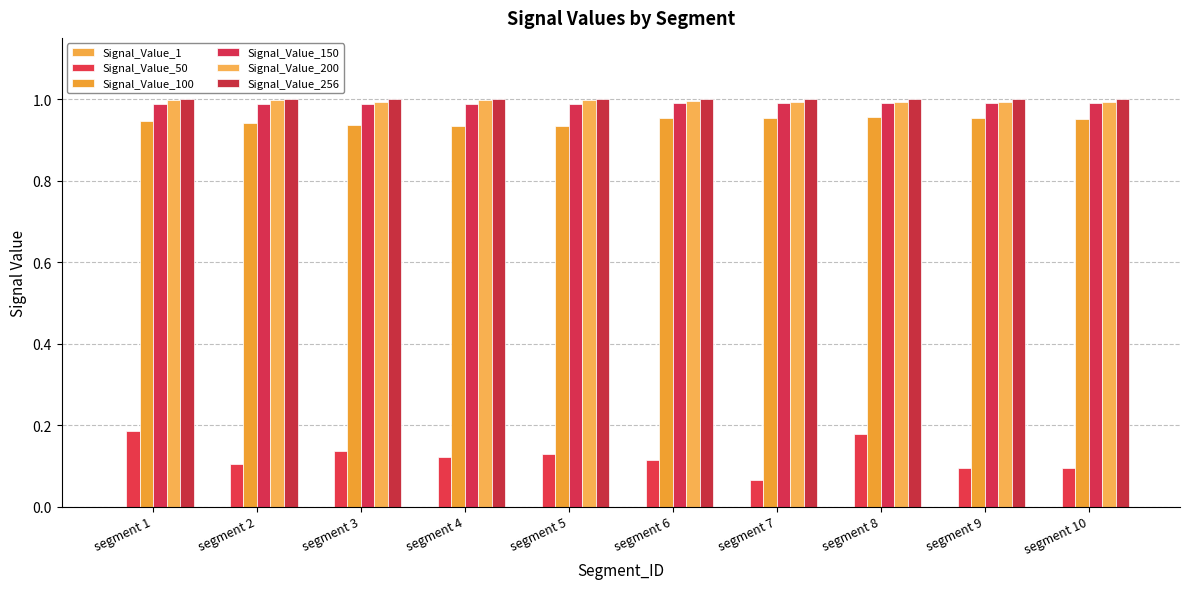

Count the Signal_Value_100 values in the range 0 to 1.

10